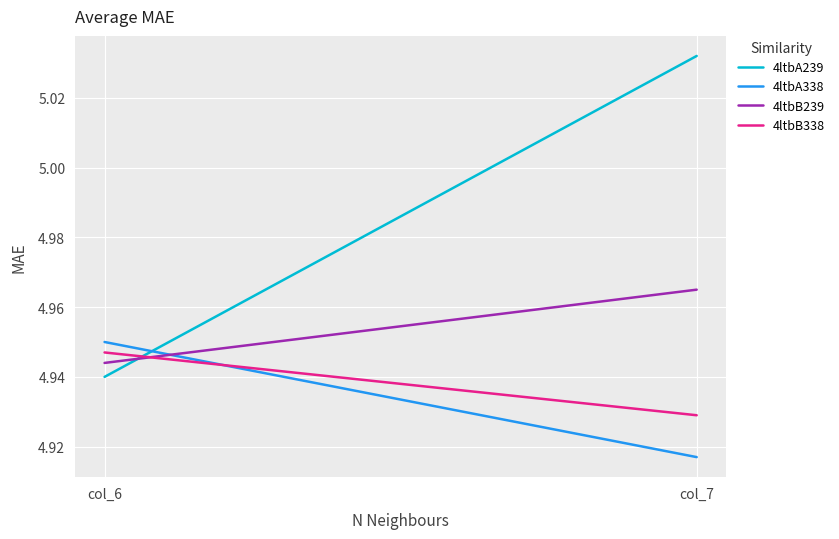

Where is 4ltbA239 nearest to the value 4?

col_6